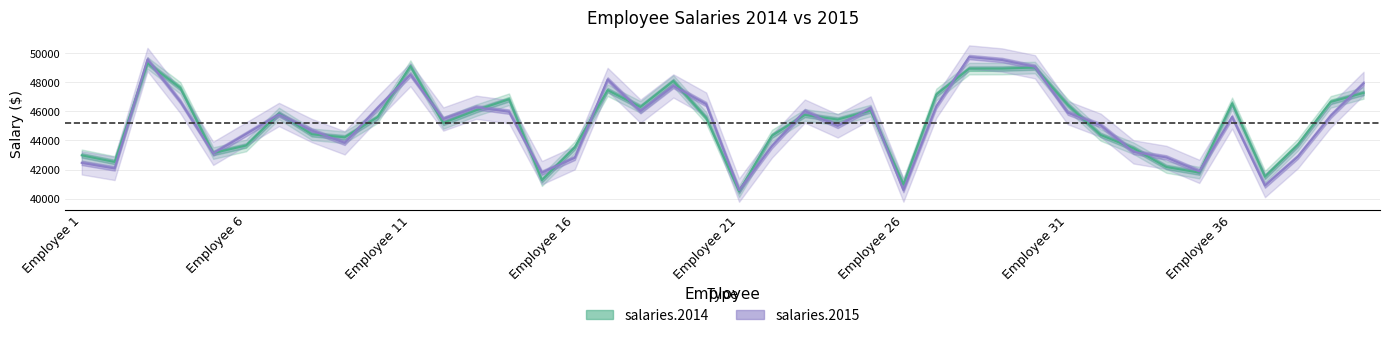

Which series ends up on top after the final intersection of salaries.2015 and salaries.2014?

salaries.2015